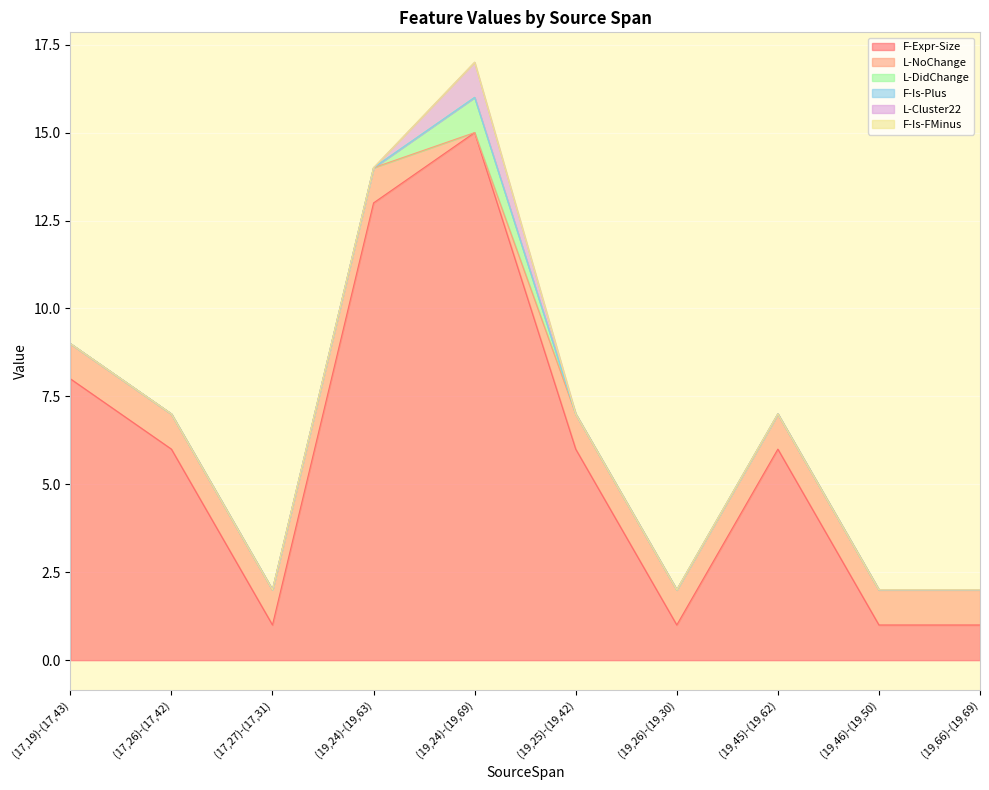

Which label corresponds to the largest value in the chart?

(19,24)-(19,69)